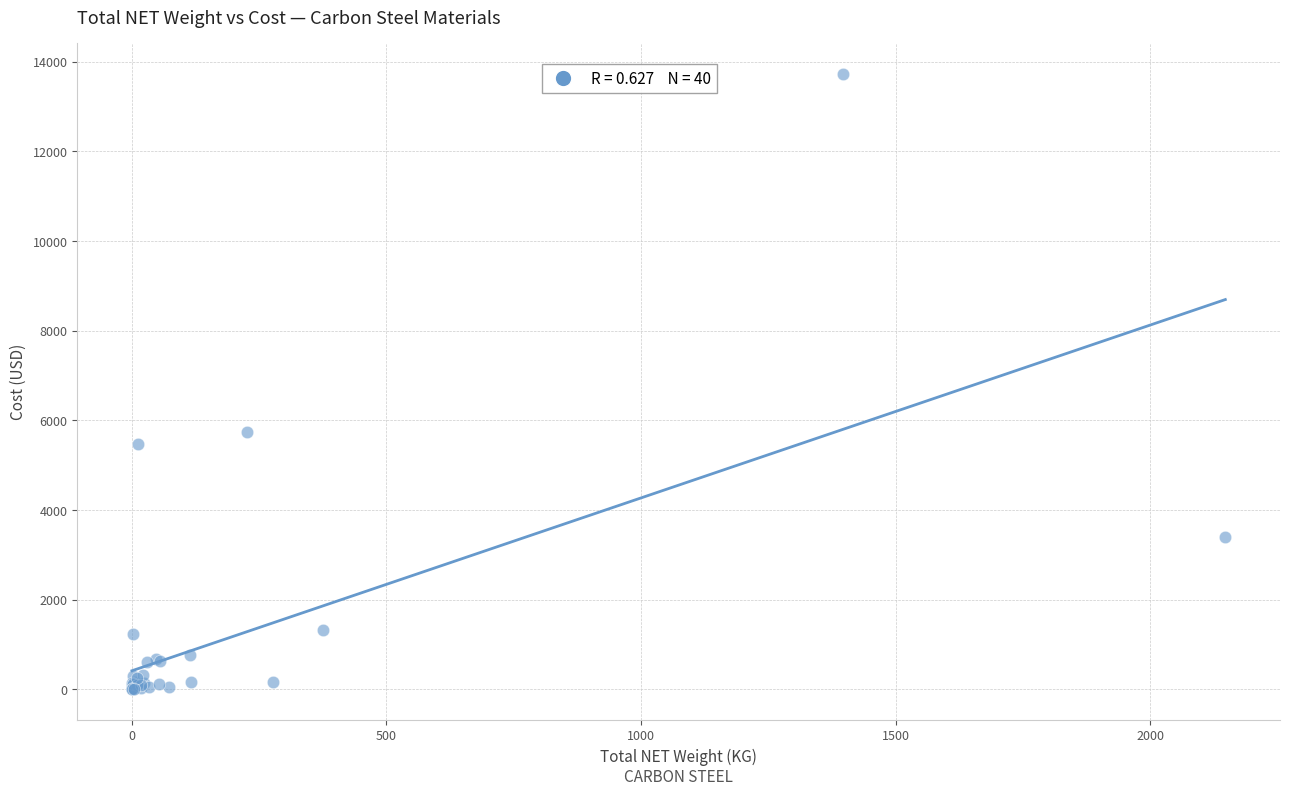

What Y value in the scatter plot is closest to 6867?

5746